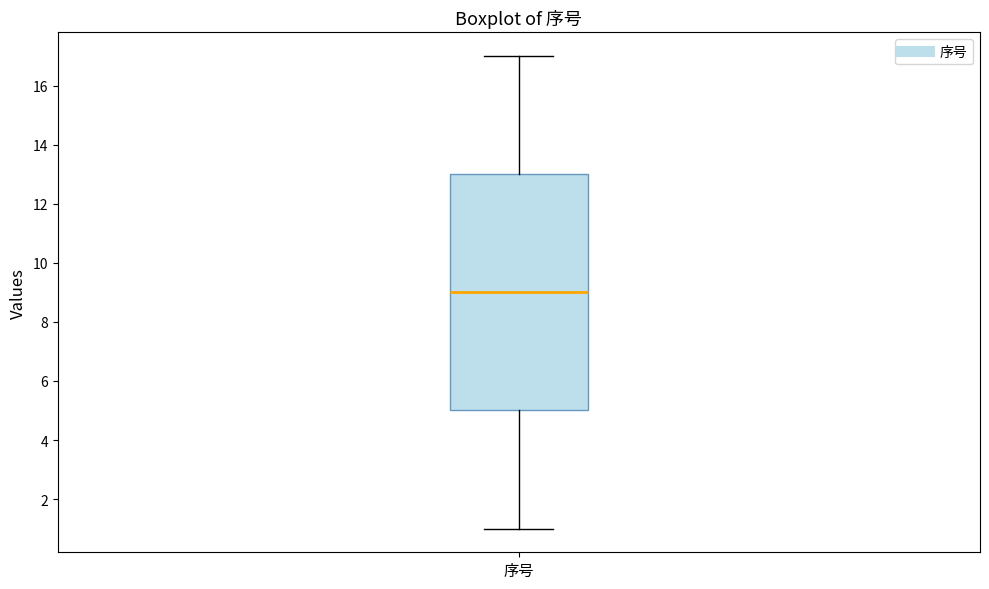

Where does the median line of the box for 序号 sit on the y-axis? The values are not printed on the chart, so give them approximately, as read against the axis.

9